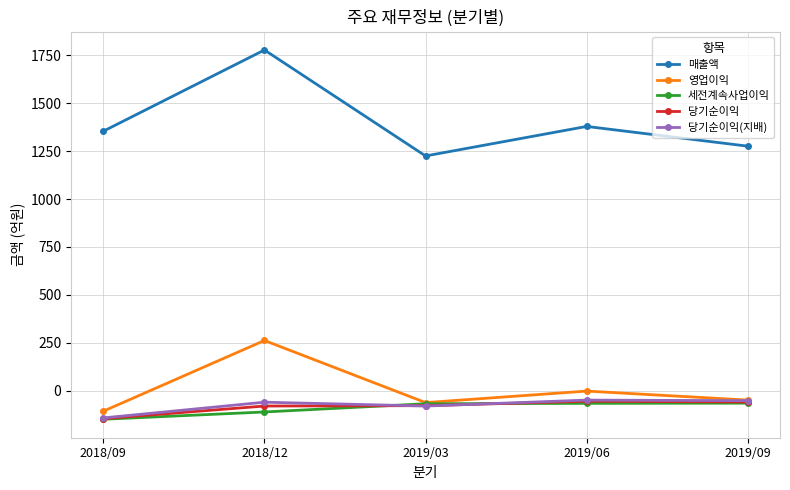

What is the minimum value shown in the chart?

-149